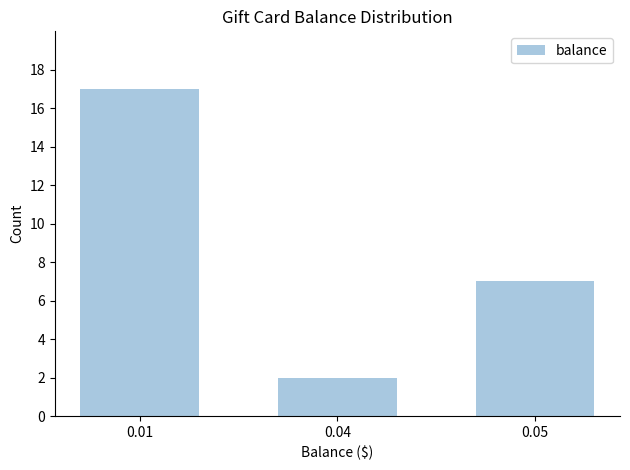

Reading left to right, transcribe all the data shown in this chart.

0.01=17	0.04=2	0.05=7